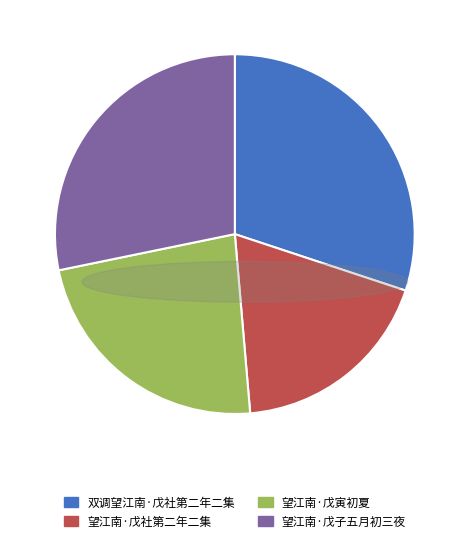

Do 望江南·戊子五月初三夜 and 望江南·戊社第二年二集 together represent more than half of the pie?

No